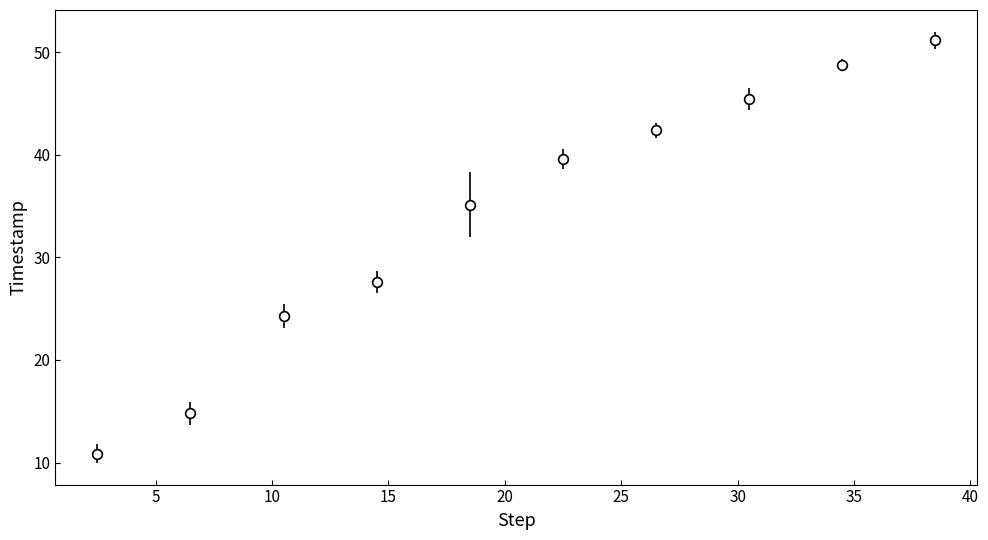

True or false: there are more than 0 points higher than both neighbors.

False